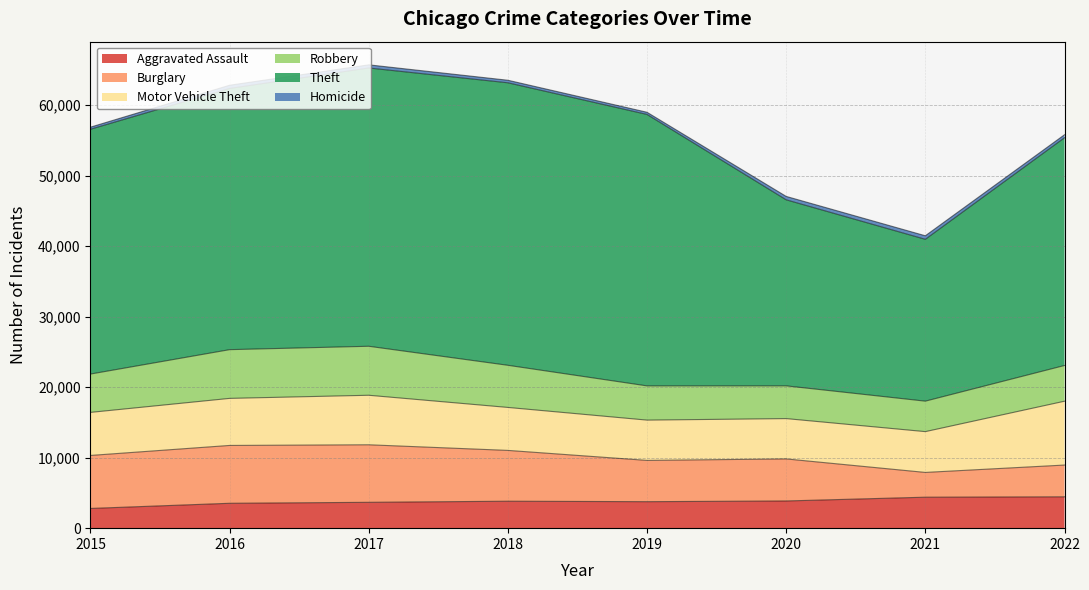

How many interior local peaks does the Theft series have?

1